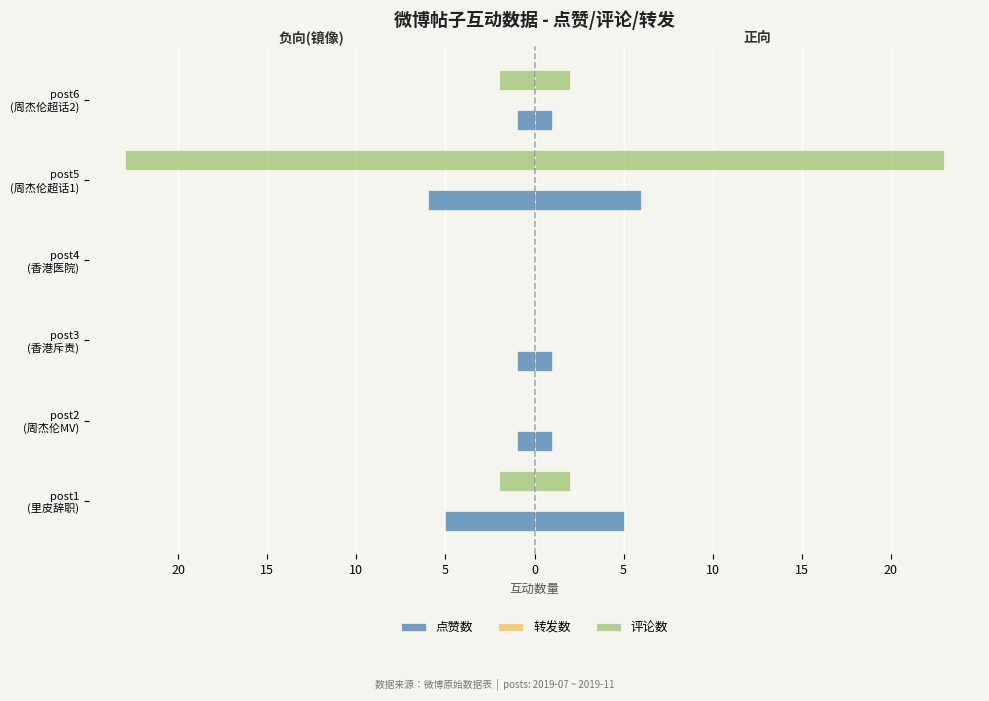

How many groups of bars are there?

6